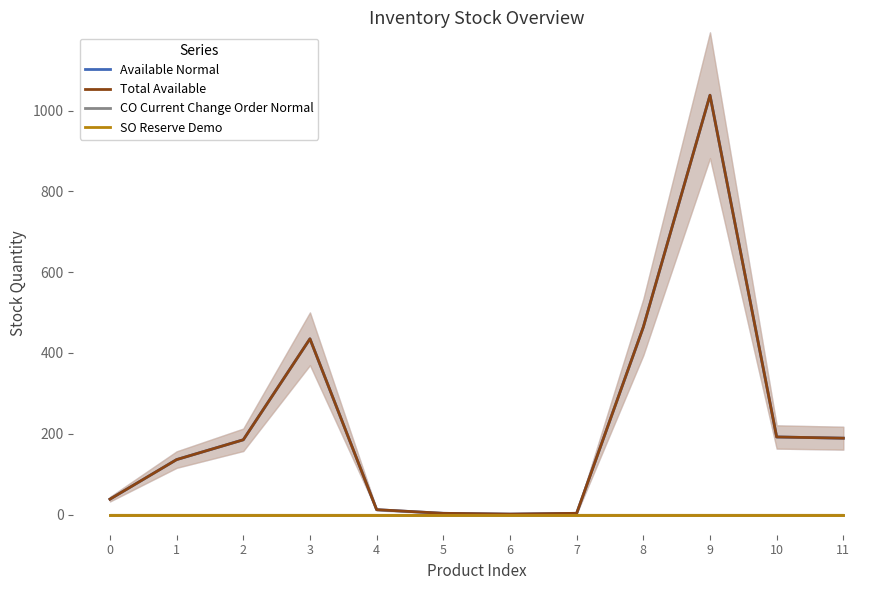

What is the greatest value displayed?

1038